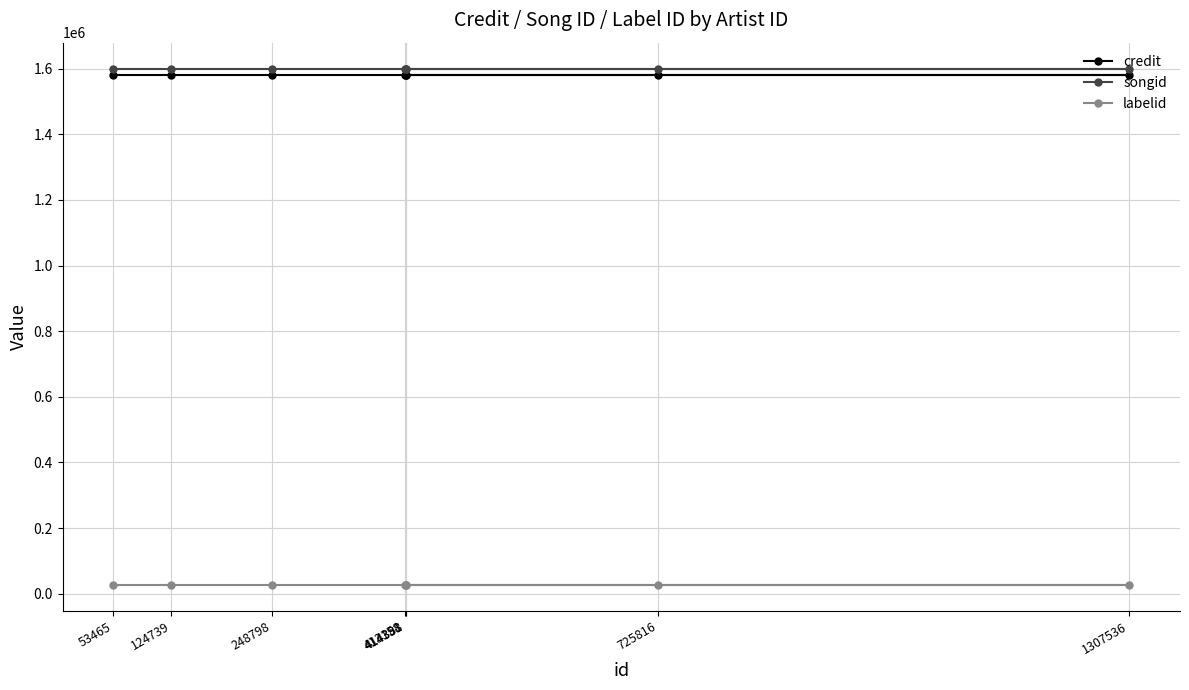

What is the label of the 8th point from the right?

53465